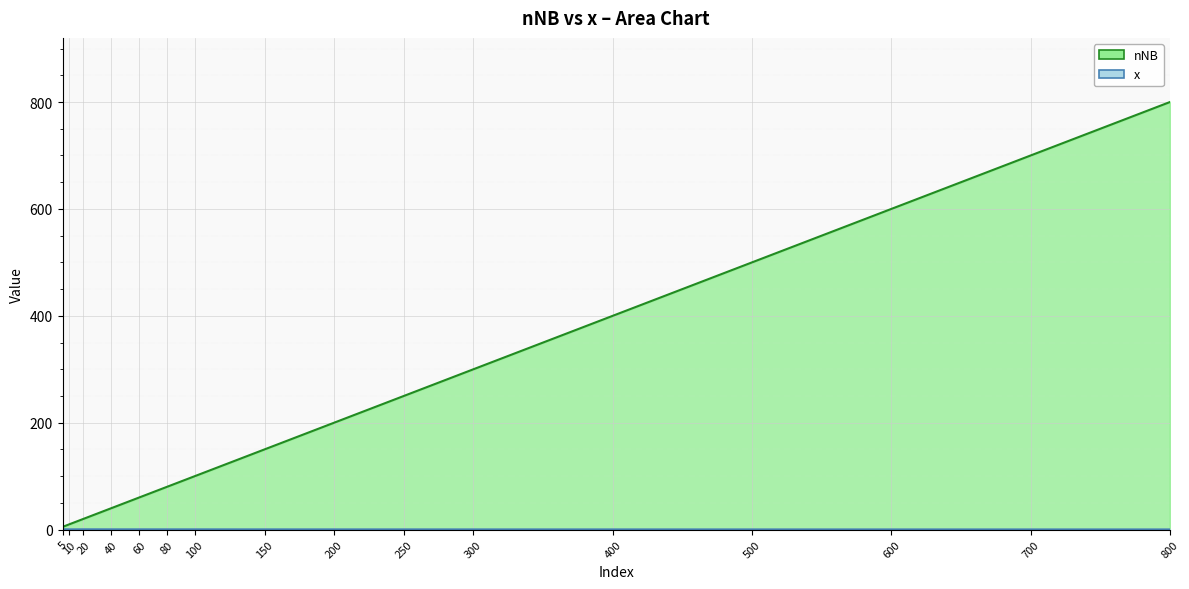

True or false: x and nNB intersect in this chart.

False